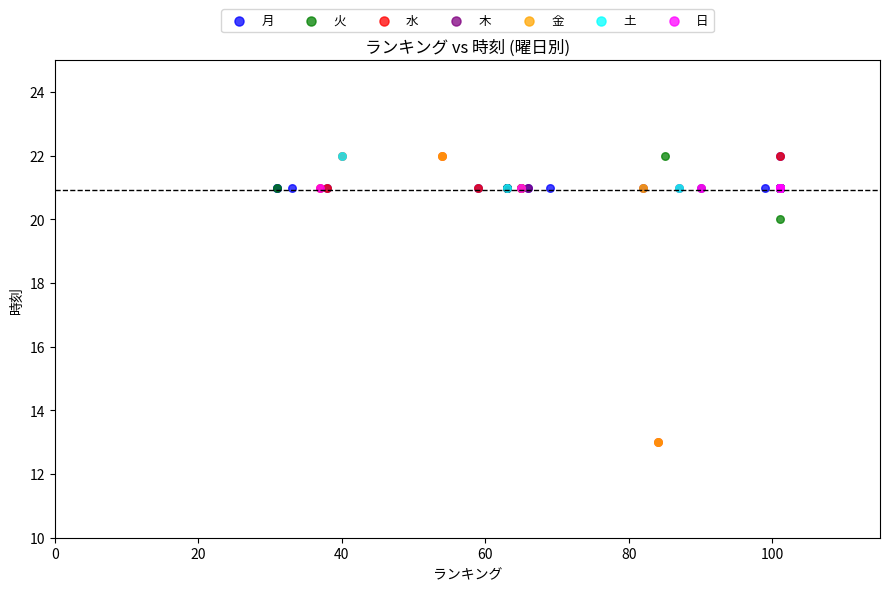

What are all the series names shown in the legend?

月, 火, 水, 木, 金, 土, 日